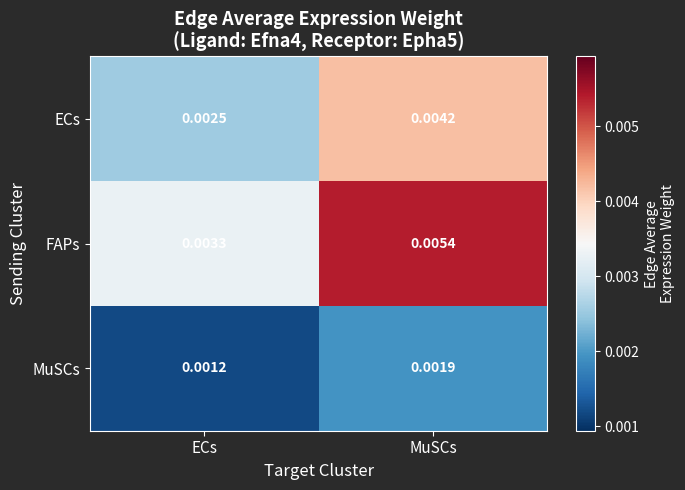

At which category is the sum across all series the highest?

MuSCs